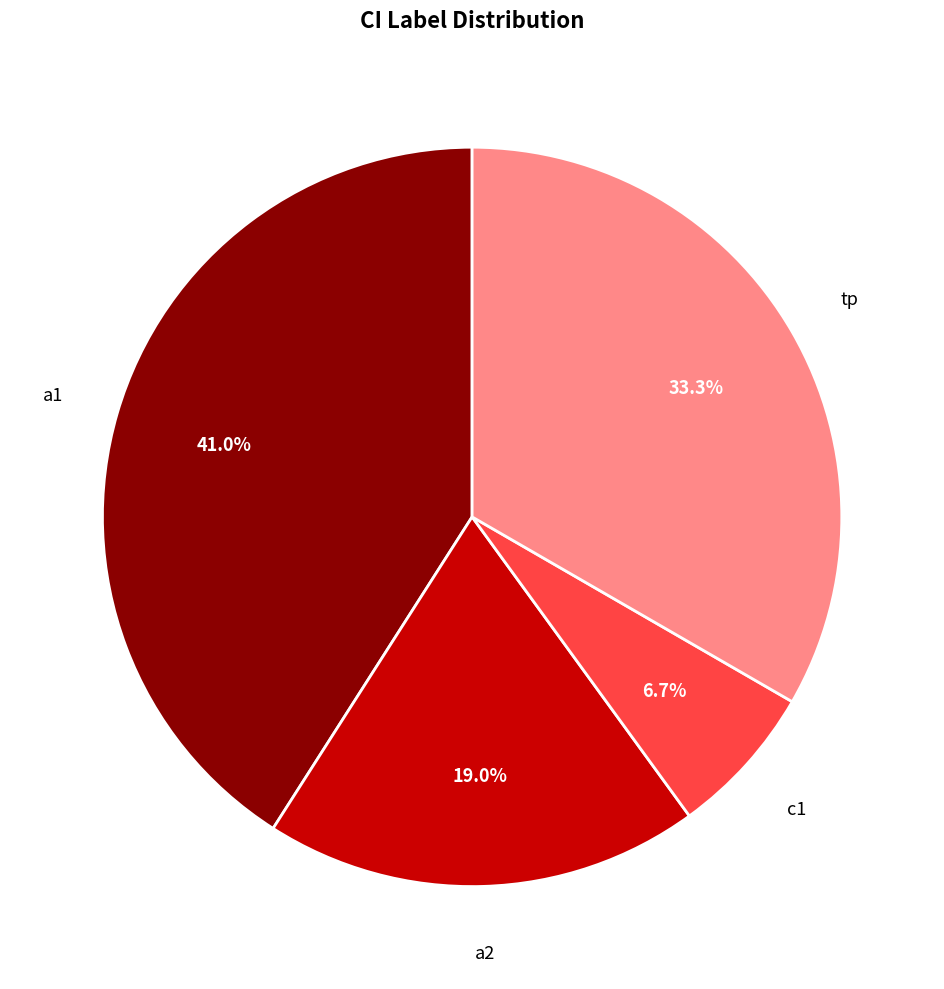

True or false: c1 accounts for 14% of the total.

False